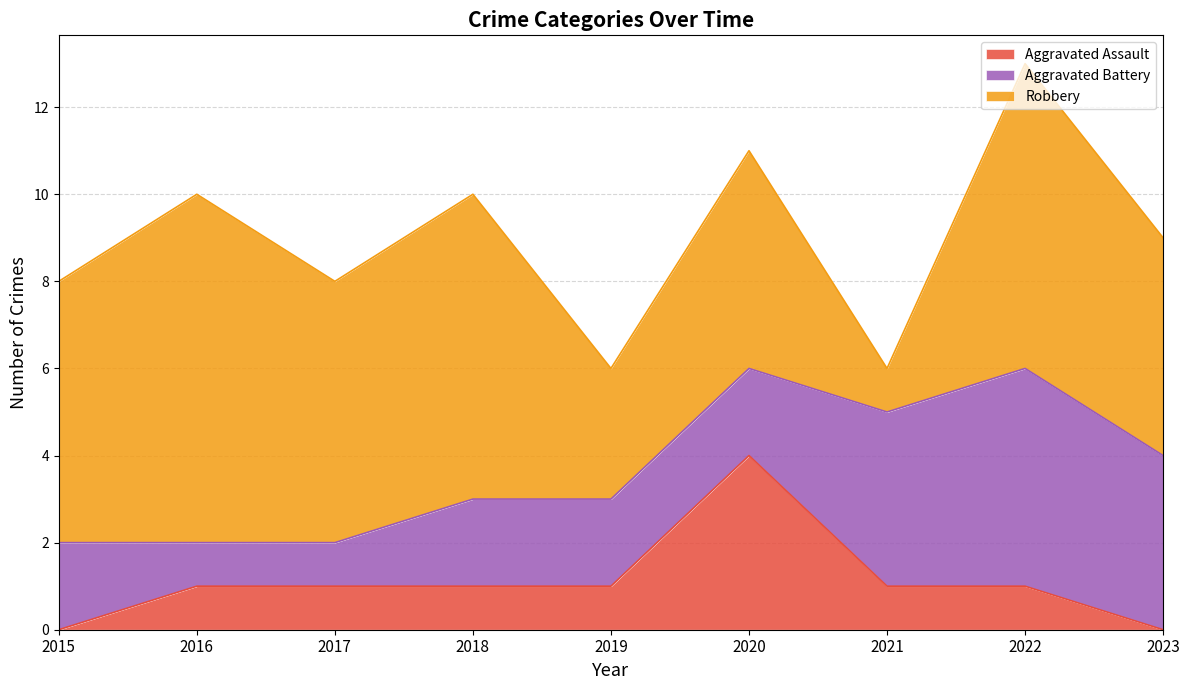

How many Aggravated Battery values are between 2 and 4?

6